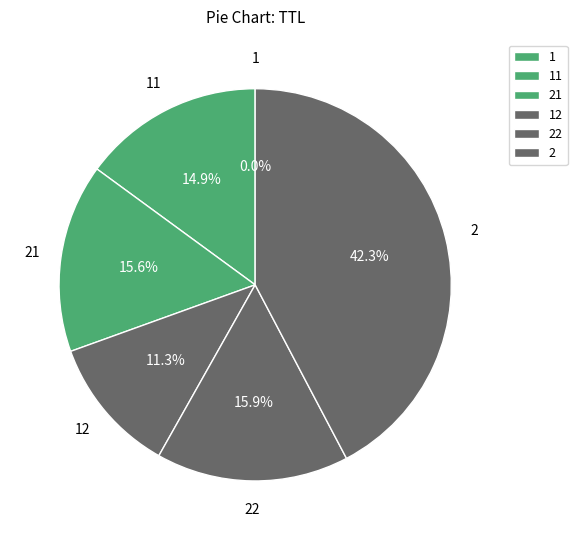

What is the smallest slice in the pie chart?

1